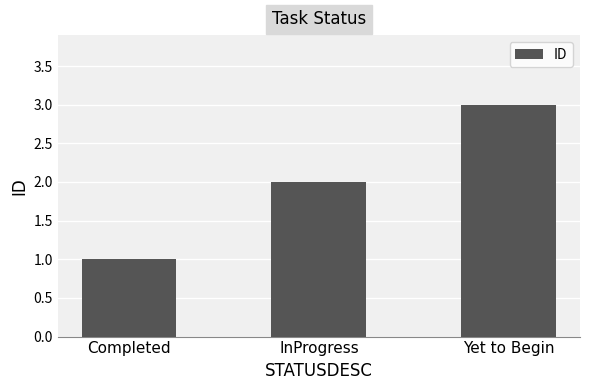

True or false: the data shows 0 at InProgress.

False